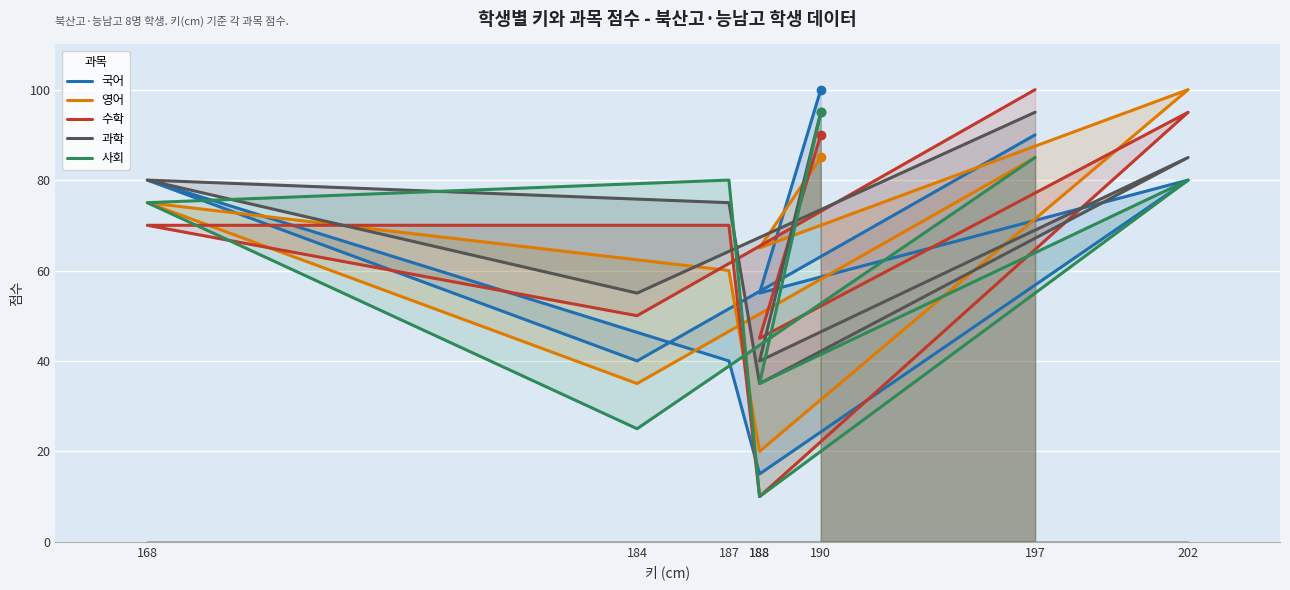

True or false: 국어 has a value of 17 at 202.

False